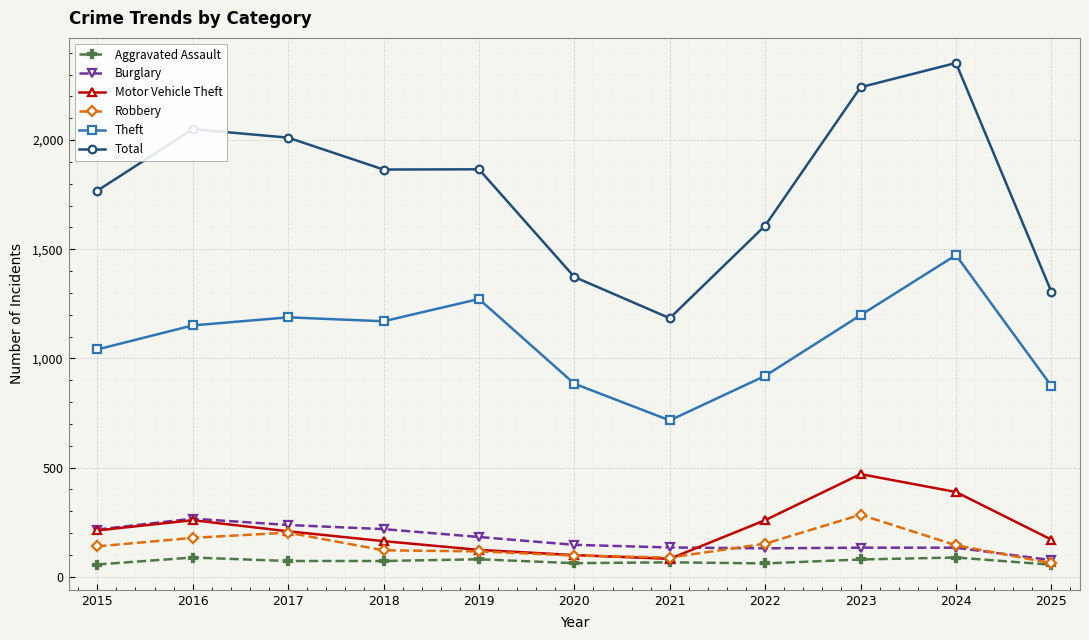

What is the minimum value for Robbery?

62